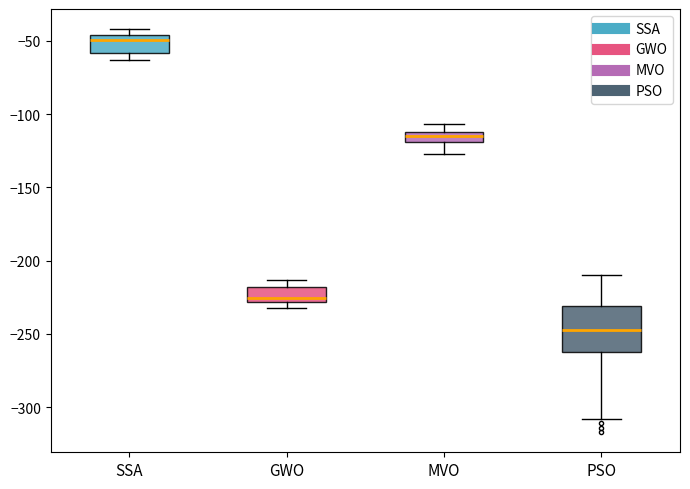

Where is the upper edge of the box for GWO on the y-axis? The values are not printed on the chart, so give them approximately, as read against the axis.

-220